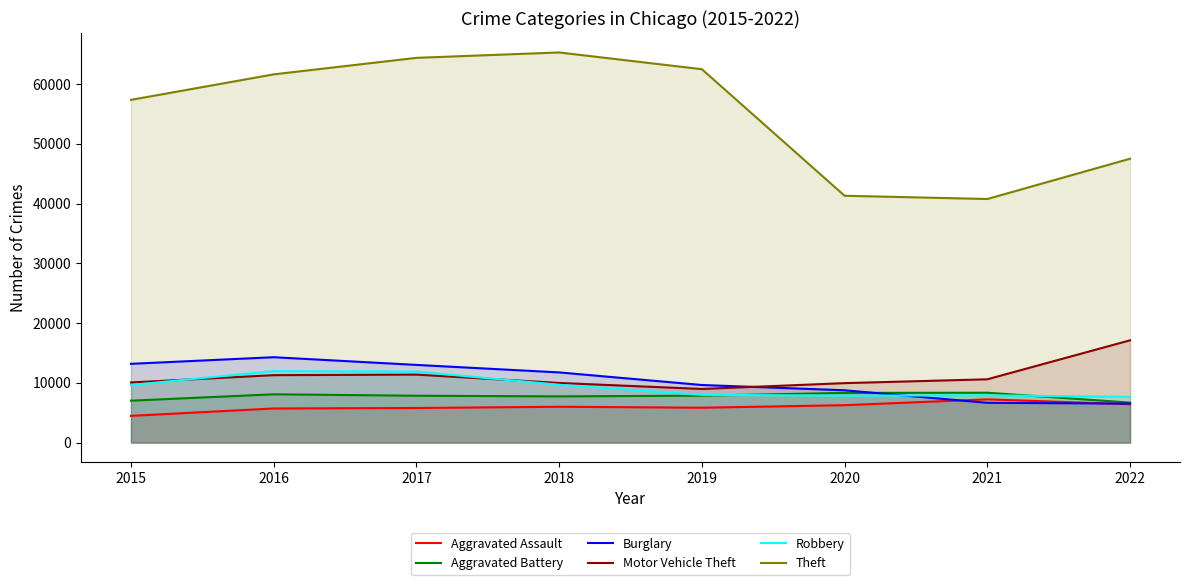

True or false: Motor Vehicle Theft and Aggravated Assault intersect in this chart.

False